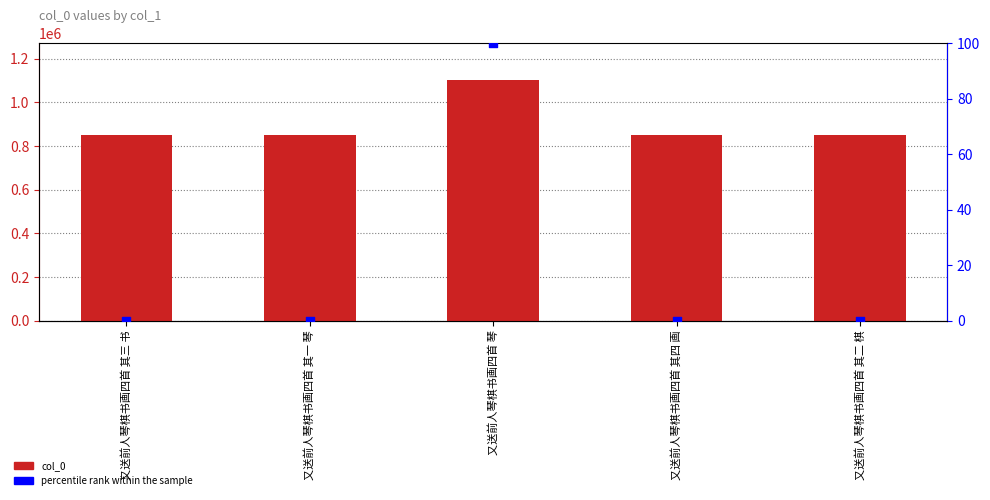

Is the value of col_0 at 又送前人琴棋书画四首 琴 greater than the value of percentile rank within the sample at 又送前人琴棋书画四首 其二 棋?

Yes